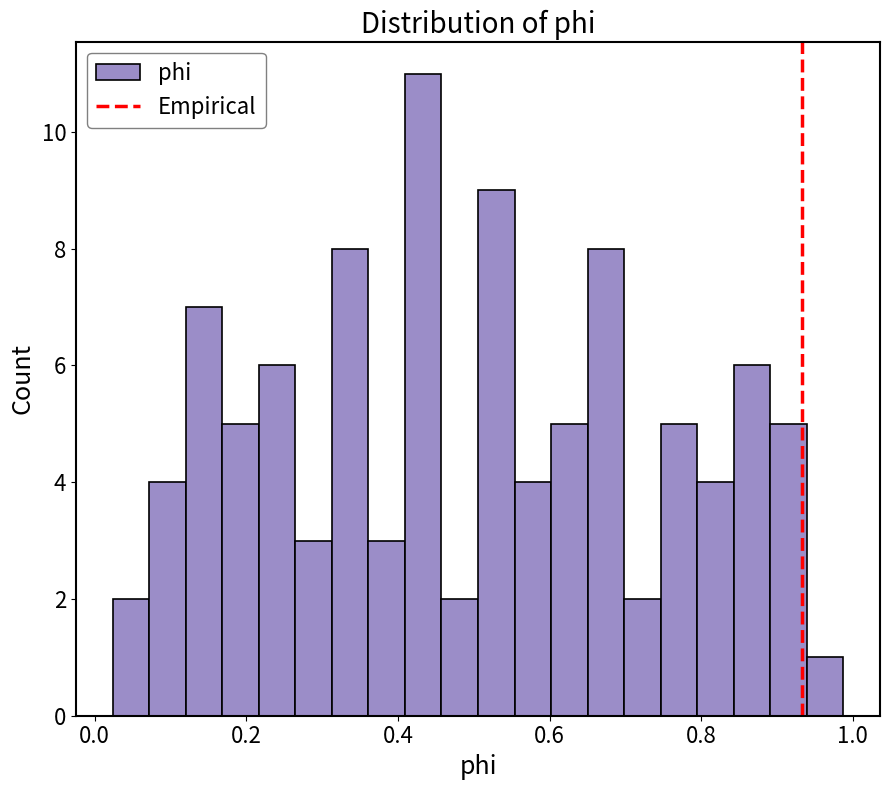

Around what value on the x-axis is the tallest bar? Give the approximate position of its centre, as read against the axis.

0.44